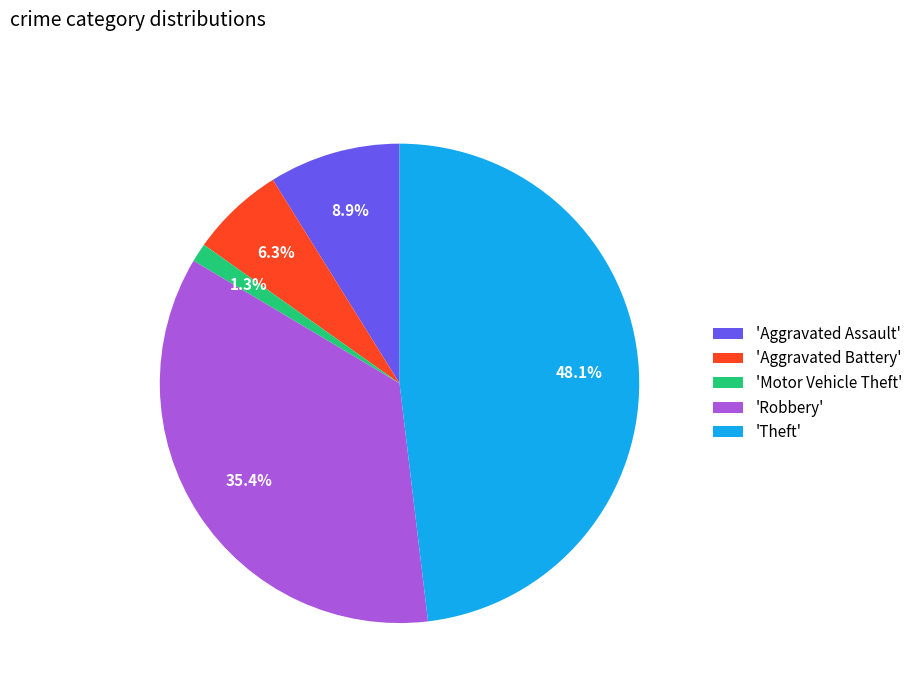

Approximately how many times larger is the value at 'Robbery' compared to 'Aggravated Assault'?

4.0